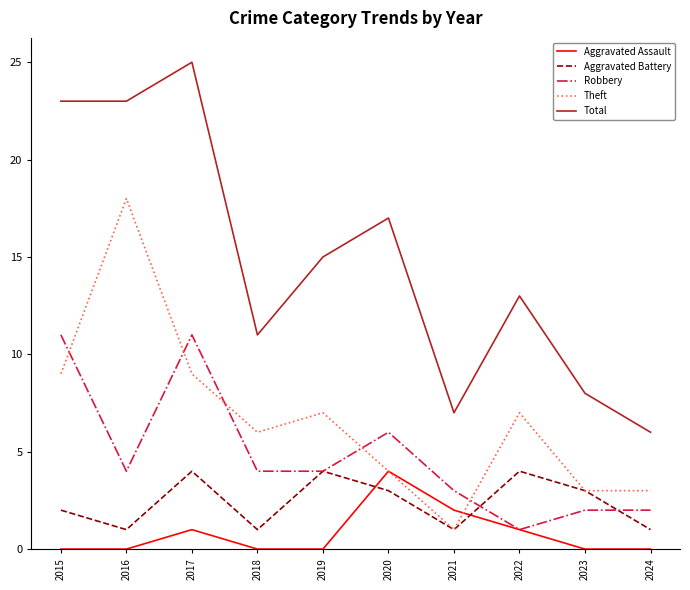

Is the value of Aggravated Battery at 2023 greater than the value of Aggravated Assault at 2022?

Yes